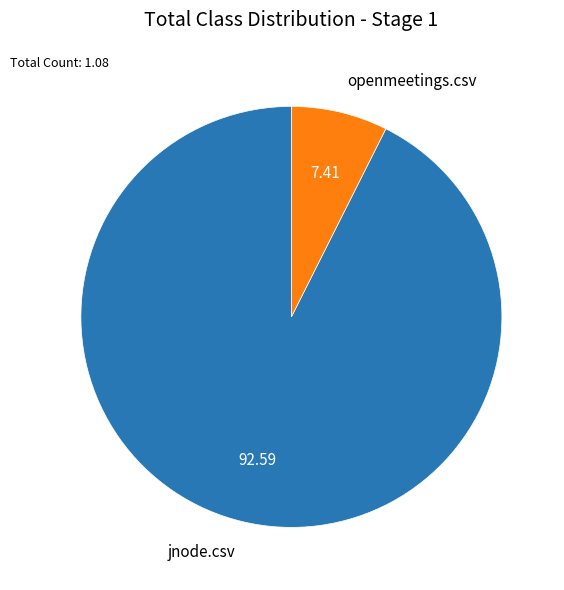

Which slice is the largest?

jnode.csv